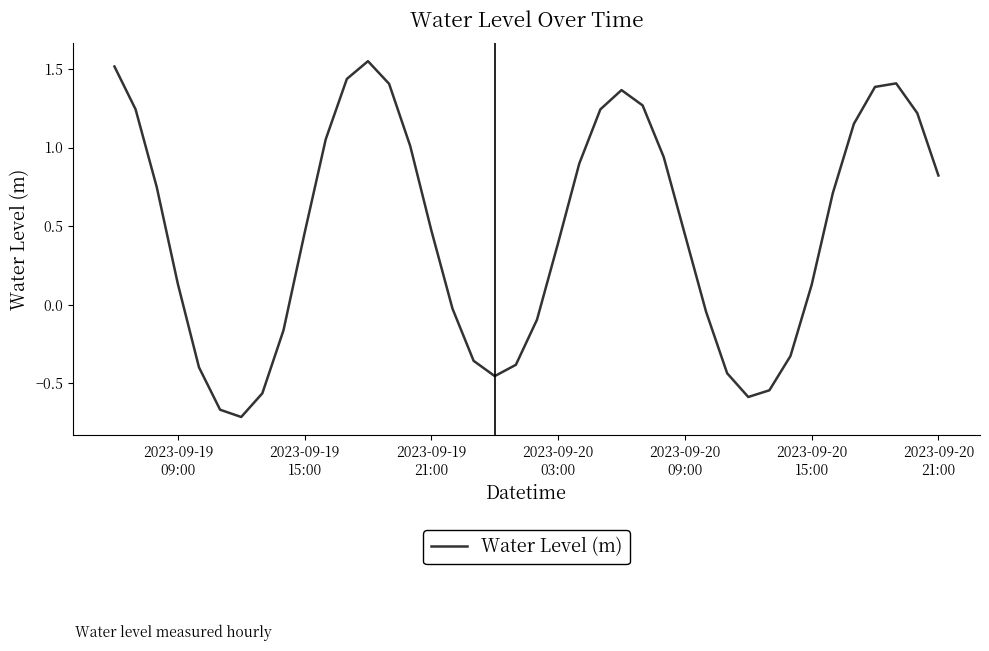

Is this an area chart (filled region under the line)?

No